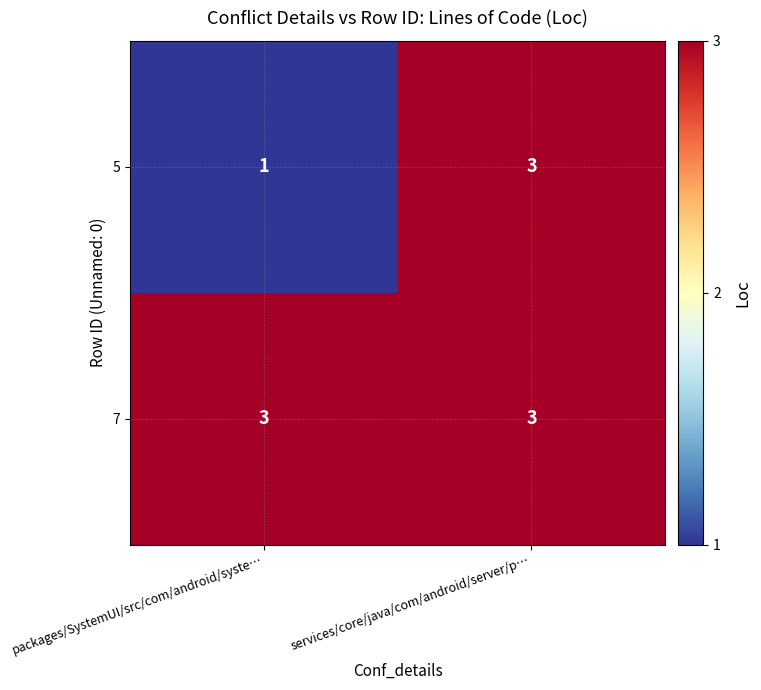

Rank the series by their average value, from highest to lowest.

7, 5